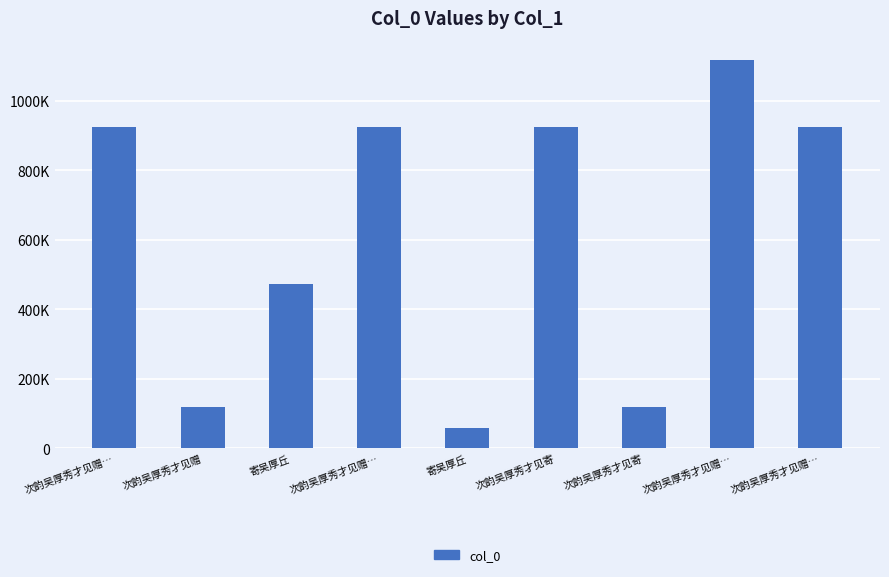

Between 次韵吴厚秀才见赠 and 次韵吴厚秀才见赠…, which is larger?

次韵吴厚秀才见赠…